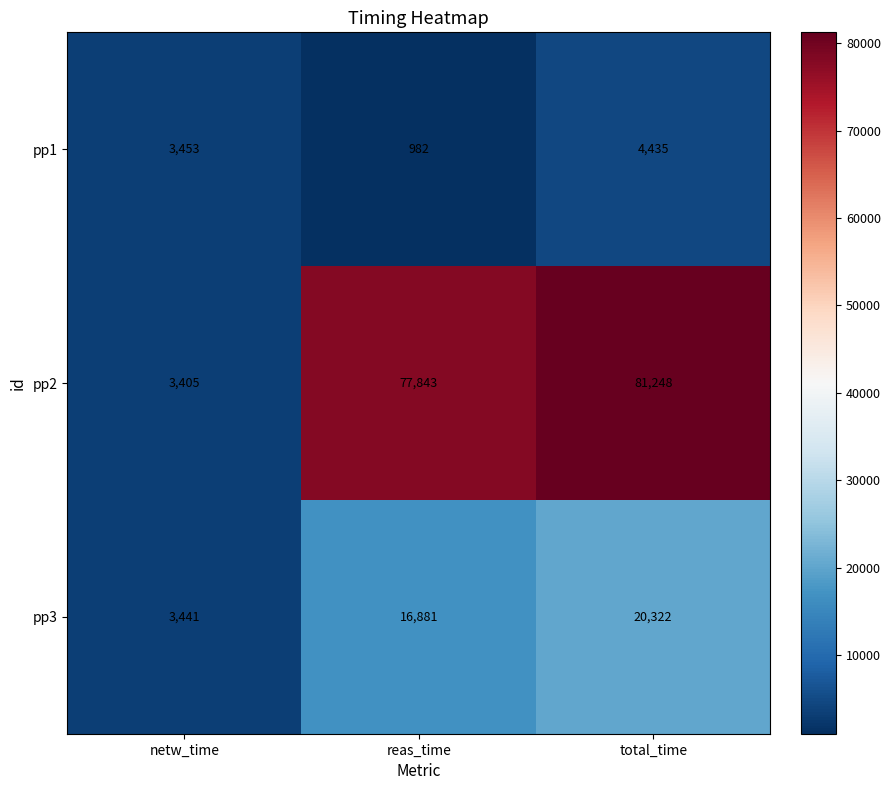

Reading left to right, extract all data points from this chart.

pp1: 3453	982	4435
pp2: 3405	77843	81248
pp3: 3441	16881	20322